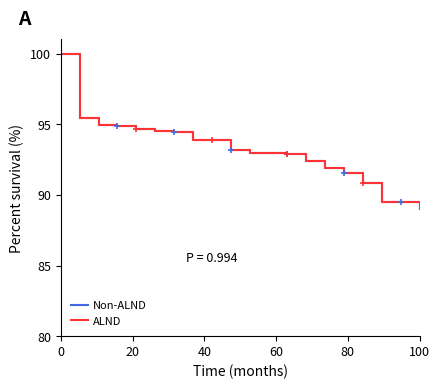

Reading right to left, what are all the values shown in this chart?

Non-ALND: 89.0	89.5	89.5	90.9	91.5	91.9	92.4	92.9	93.0	93.0	93.2	93.9	93.9	94.4	94.6	94.7	94.9	95.0	95.4	100.0
ALND: 89.0	89.5	89.5	90.9	91.5	91.9	92.4	92.9	93.0	93.0	93.2	93.9	93.9	94.4	94.6	94.7	94.9	95.0	95.4	100.0